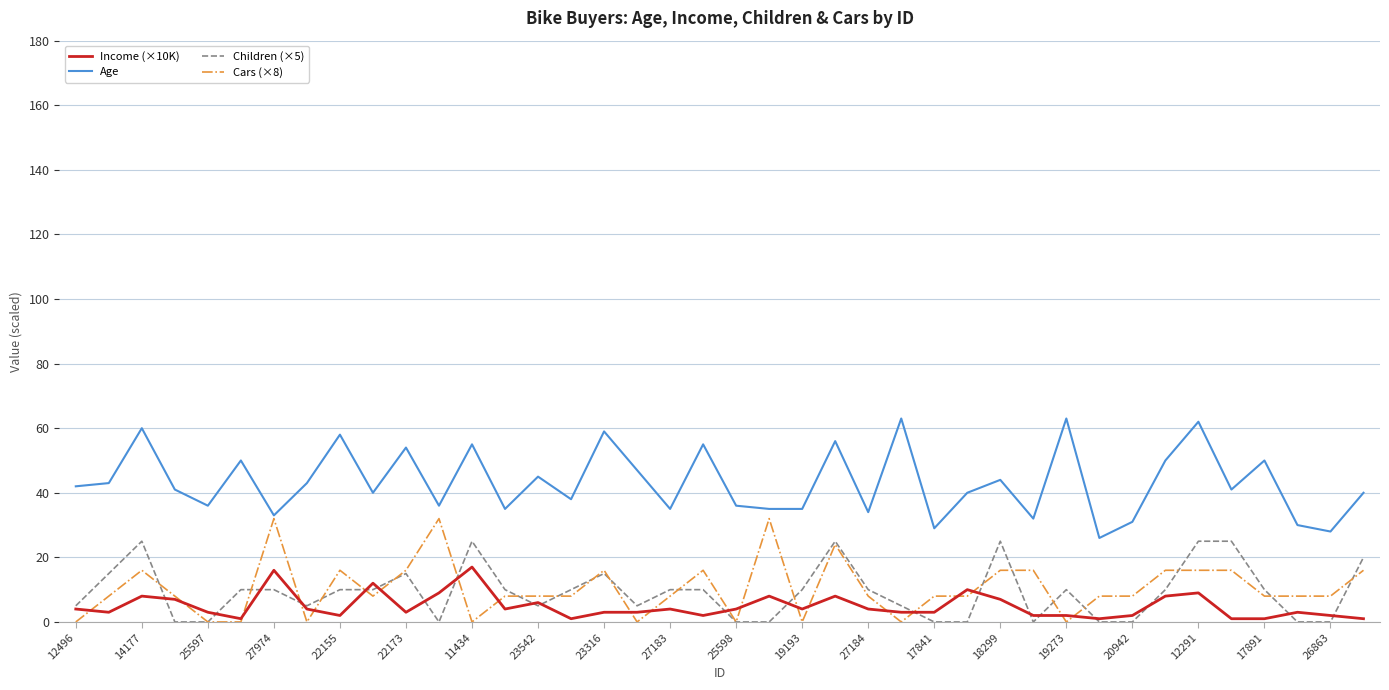

Does the chart display data point markers on the line(s)?

No